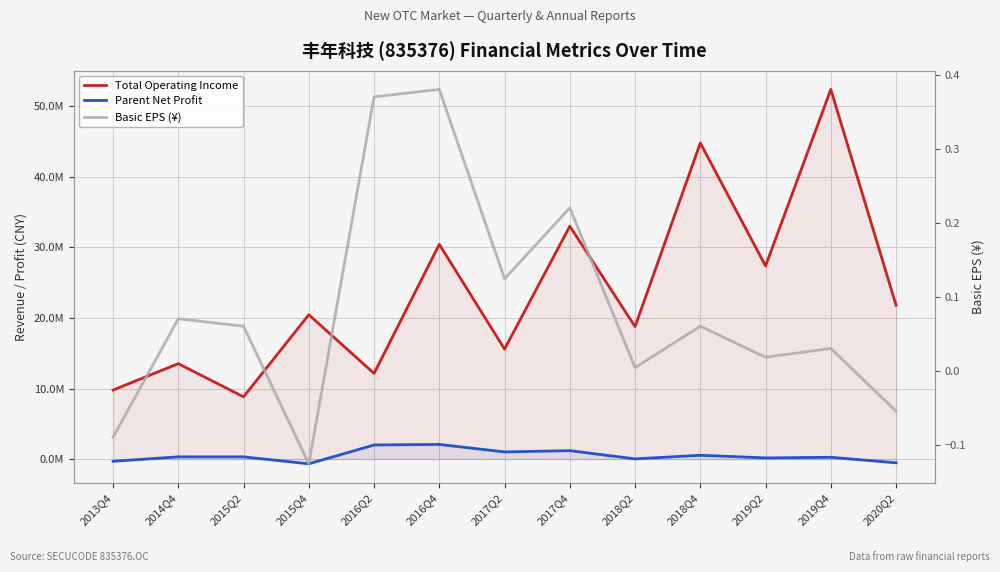

How many values in Parent Net Profit are above zero?

10